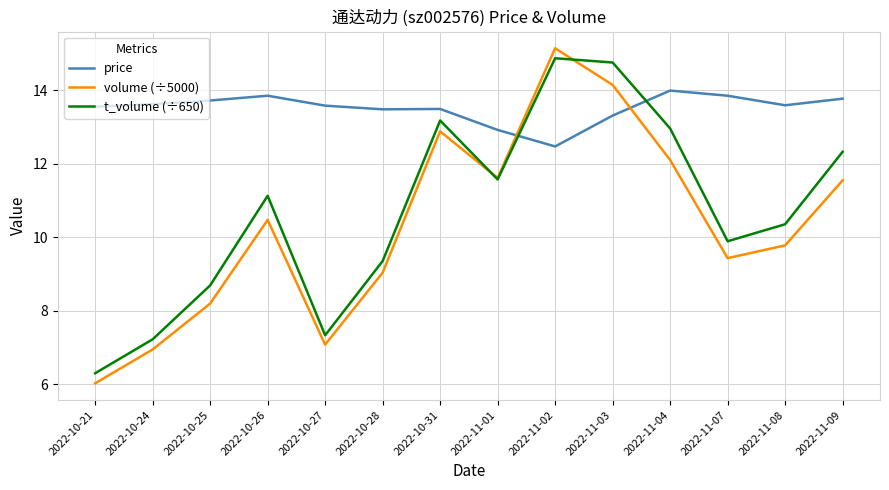

What position from the left is 2022-11-08?

13